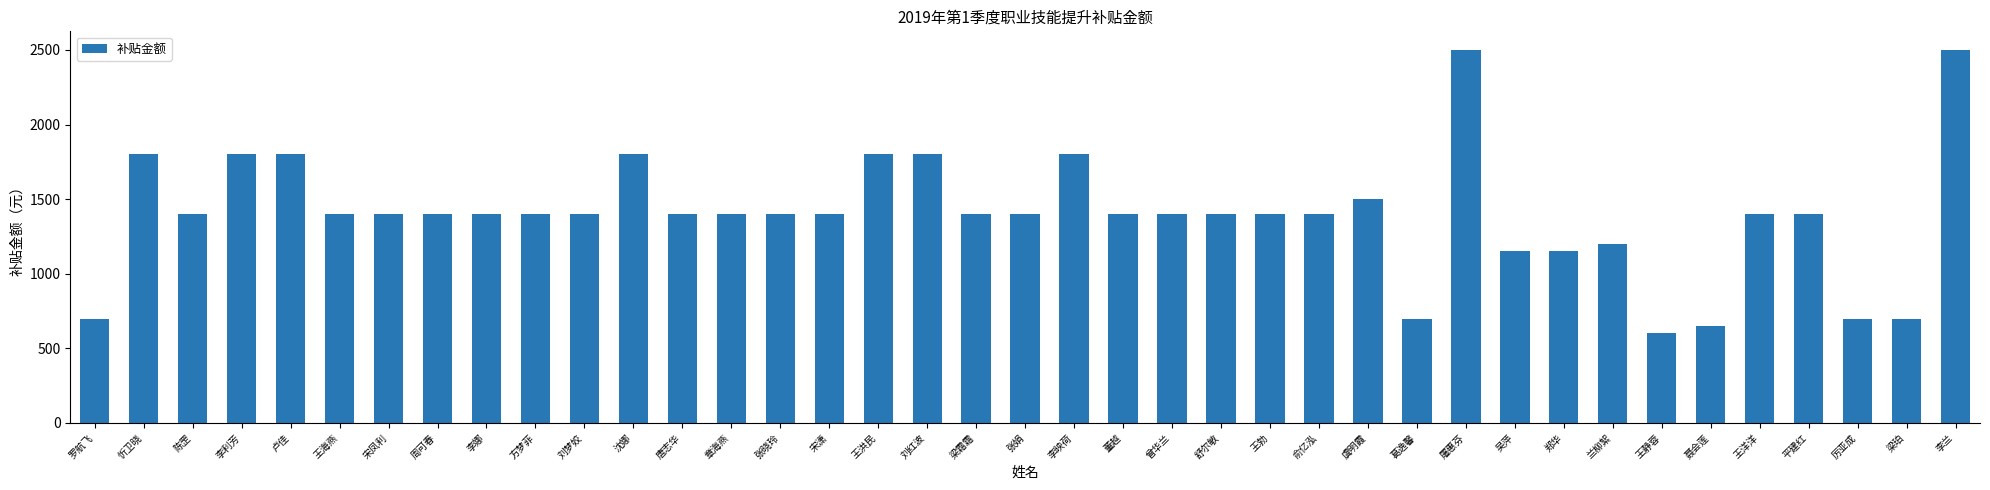

Reading left to right, list all the values displayed in this chart.

罗航飞=700	忻卫晓=1800	陈罡=1400	李利芳=1800	卢佳=1800	王海燕=1400	宋凤利=1400	周可春=1400	李娜=1400	方梦菲=1400	刘梦姣=1400	沈娜=1800	唐志华=1400	章海燕=1400	张晓玲=1400	宋潇=1400	王洪民=1800	刘红波=1800	梁霜霜=1400	张娟=1400	李映荷=1800	董越=1400	曾华兰=1400	舒尔敏=1400	王勃=1400	俞亿泓=1400	虞明霞=1500	葛逸馨=700	屠惠芬=2500	吴萍=1150	郑华=1150	兰柳絮=1200	王静蓉=600	聂会莲=650	王洋洋=1400	平建红=1400	厉亚成=700	梁珀=700	李兰=2500